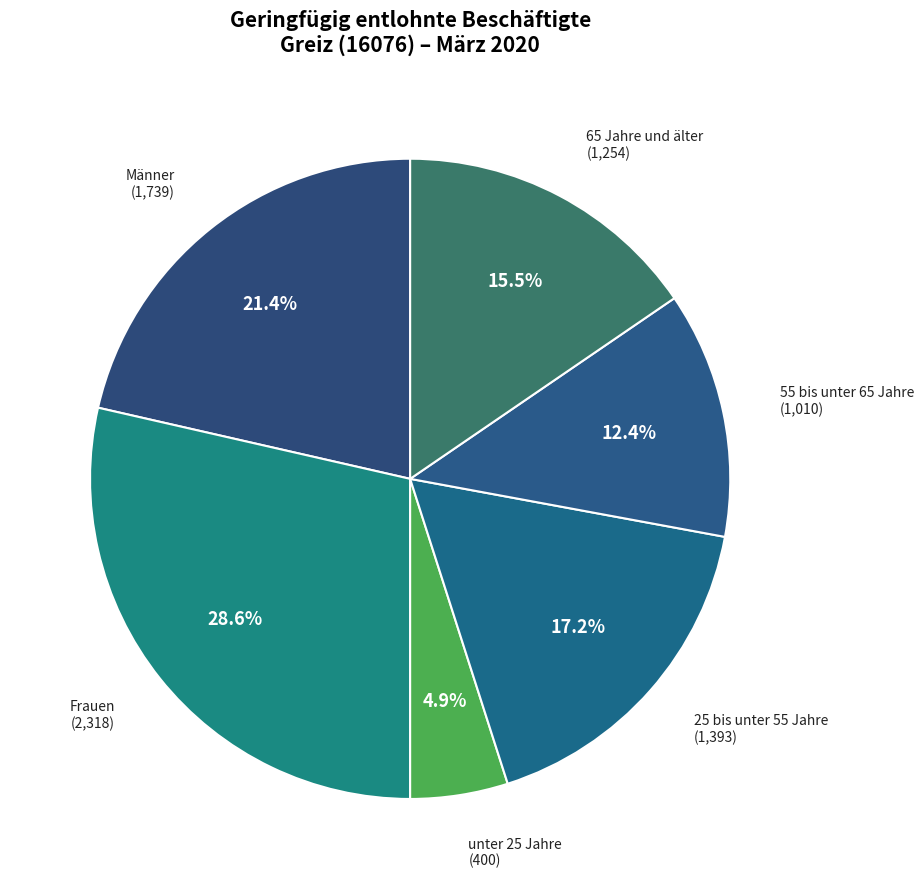

To the nearest percent, what is the difference between the largest and smallest slice percentages?

24%